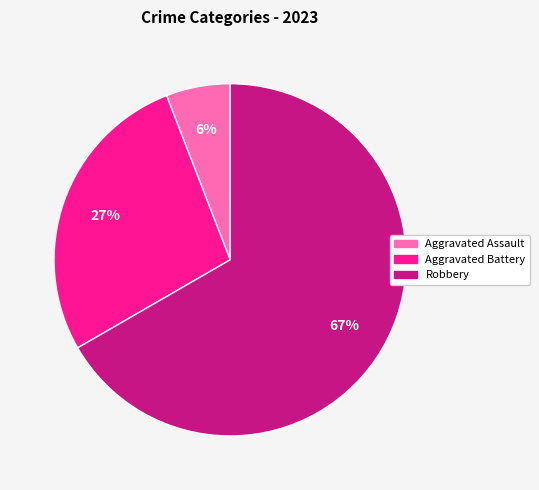

To the nearest percent, what is the difference between the largest and smallest slice percentages?

61%